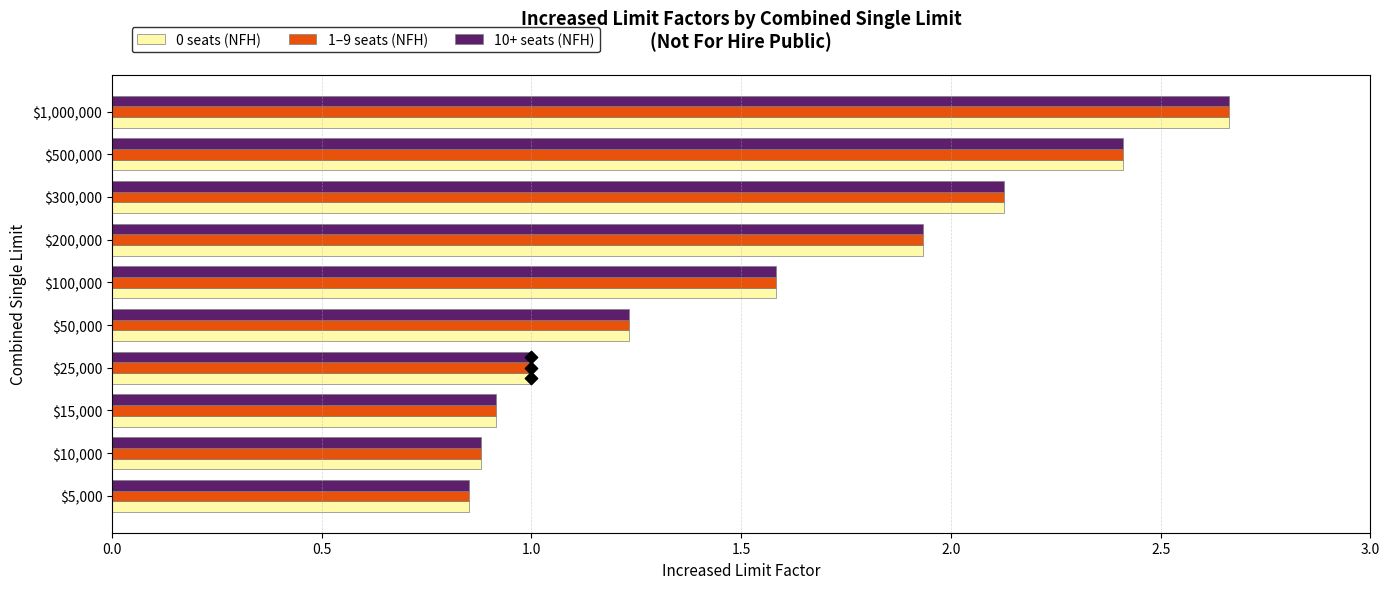

Which series reaches the minimum Y coordinate?

0 seats (NFH)